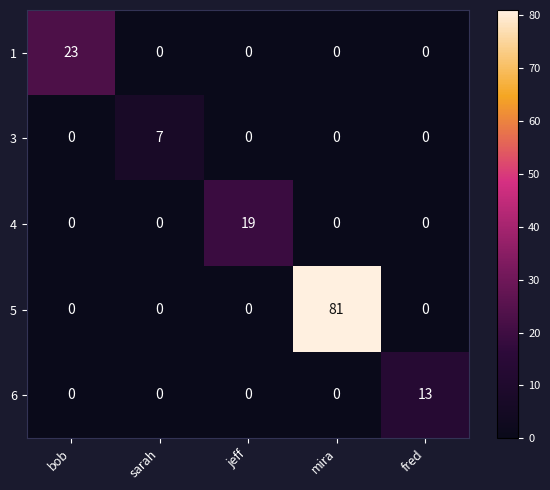

List the series in order of their peak value, lowest first.

3, 6, 4, 1, 5